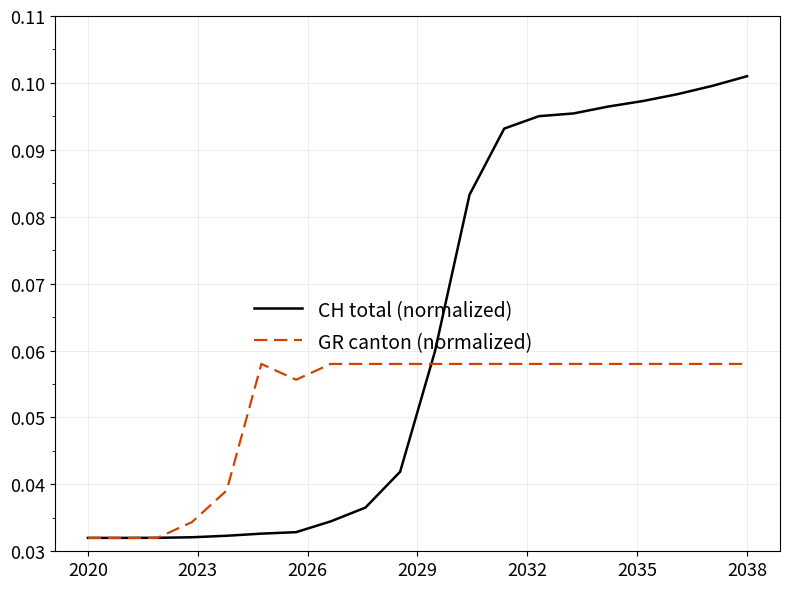

Rank the series by their maximum value, from highest to lowest.

CH total (normalized), GR canton (normalized)